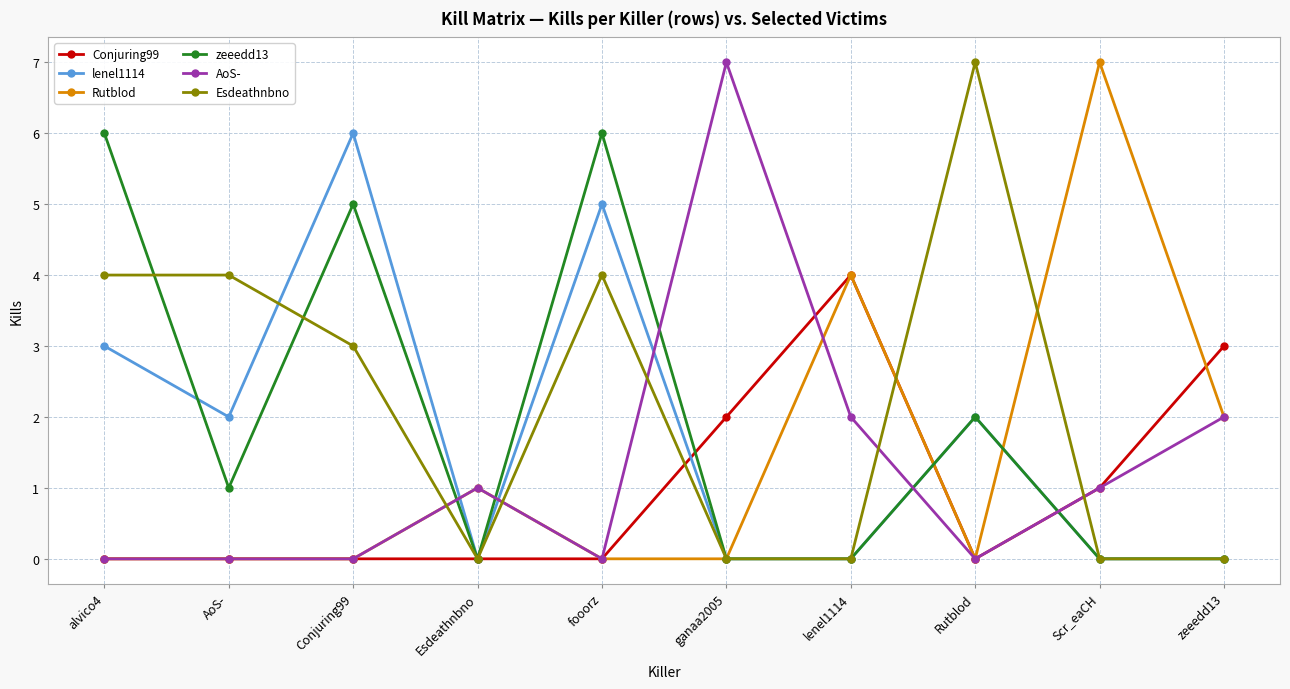

Reading left to right, extract all data points from this chart.

Conjuring99: alvico4=0	AoS-=0	Conjuring99=0	Esdeathnbno=0	fooorz=0	ganaa2005=2	lenel1114=4	Rutblod=0	Scr_eaCH=1	zeeedd13=3
lenel1114: alvico4=3	AoS-=2	Conjuring99=6	Esdeathnbno=0	fooorz=5	ganaa2005=0	lenel1114=0	Rutblod=2	Scr_eaCH=0	zeeedd13=0
Rutblod: alvico4=0	AoS-=0	Conjuring99=0	Esdeathnbno=1	fooorz=0	ganaa2005=0	lenel1114=4	Rutblod=0	Scr_eaCH=7	zeeedd13=2
zeeedd13: alvico4=6	AoS-=1	Conjuring99=5	Esdeathnbno=0	fooorz=6	ganaa2005=0	lenel1114=0	Rutblod=2	Scr_eaCH=0	zeeedd13=0
AoS-: alvico4=0	AoS-=0	Conjuring99=0	Esdeathnbno=1	fooorz=0	ganaa2005=7	lenel1114=2	Rutblod=0	Scr_eaCH=1	zeeedd13=2
Esdeathnbno: alvico4=4	AoS-=4	Conjuring99=3	Esdeathnbno=0	fooorz=4	ganaa2005=0	lenel1114=0	Rutblod=7	Scr_eaCH=0	zeeedd13=0